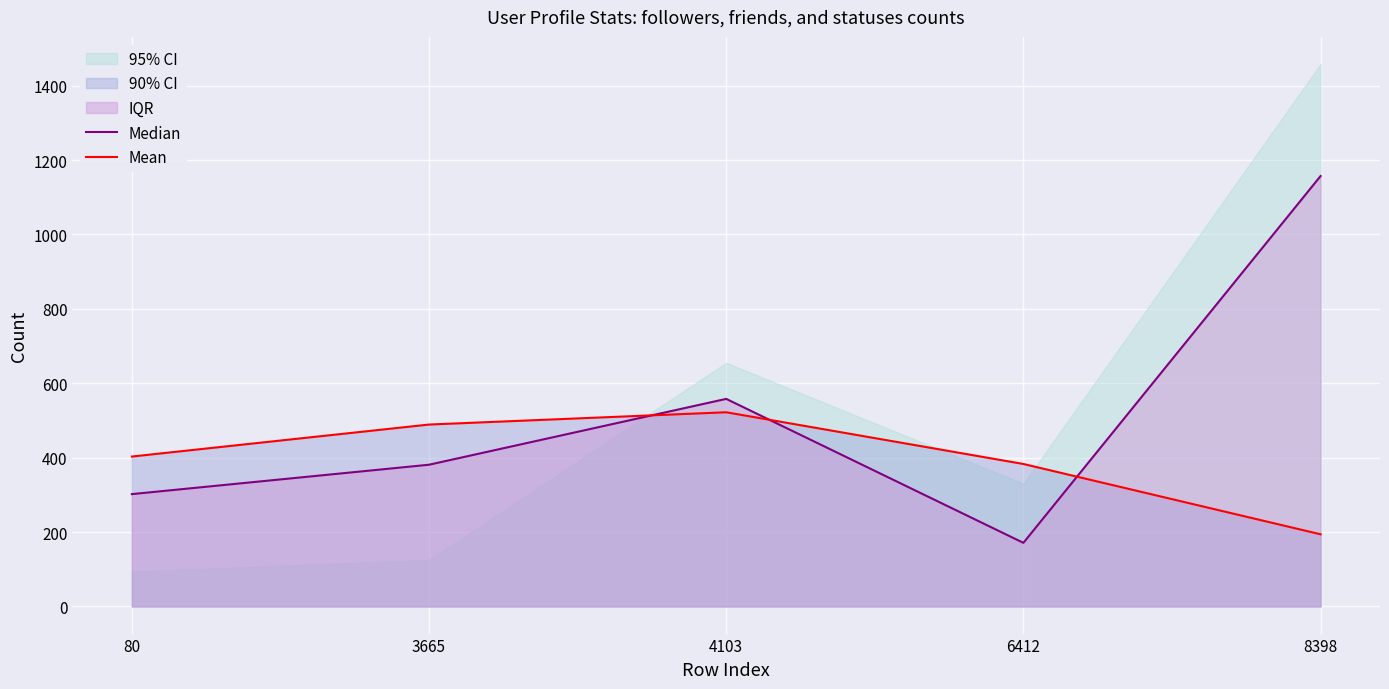

List the labels in order of Mean value, smallest first.

8398, 6412, 80, 3665, 4103